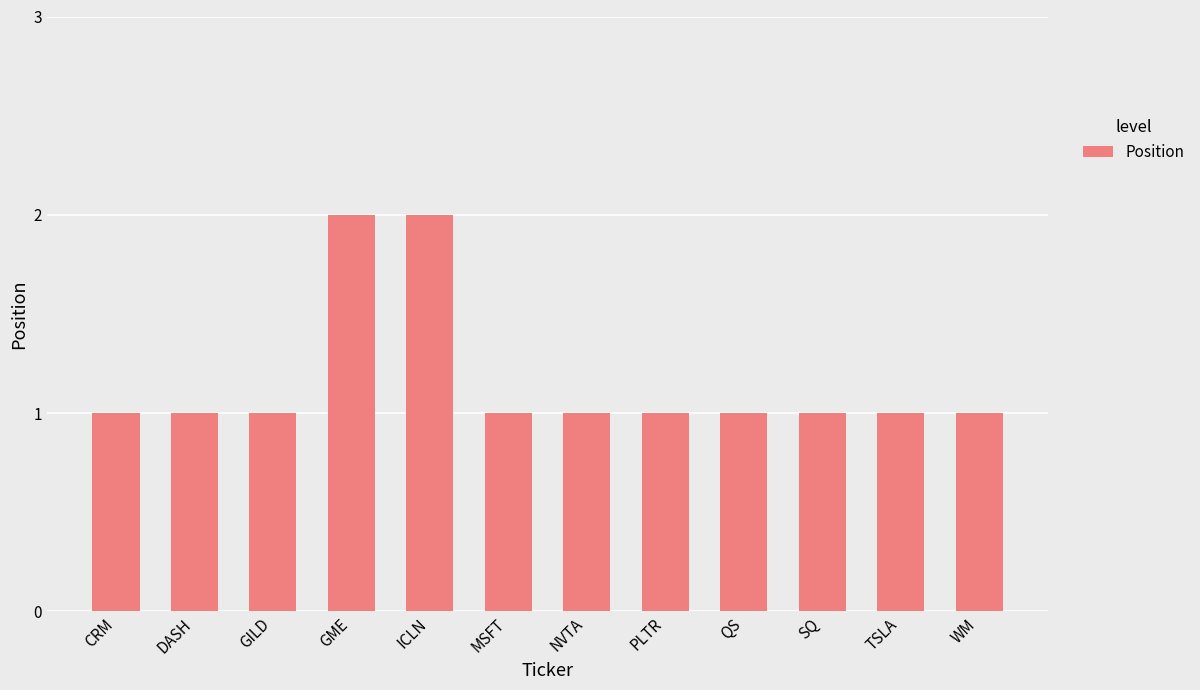

Reading left to right, what are all the values shown in this chart?

1	1	1	2	2	1	1	1	1	1	1	1